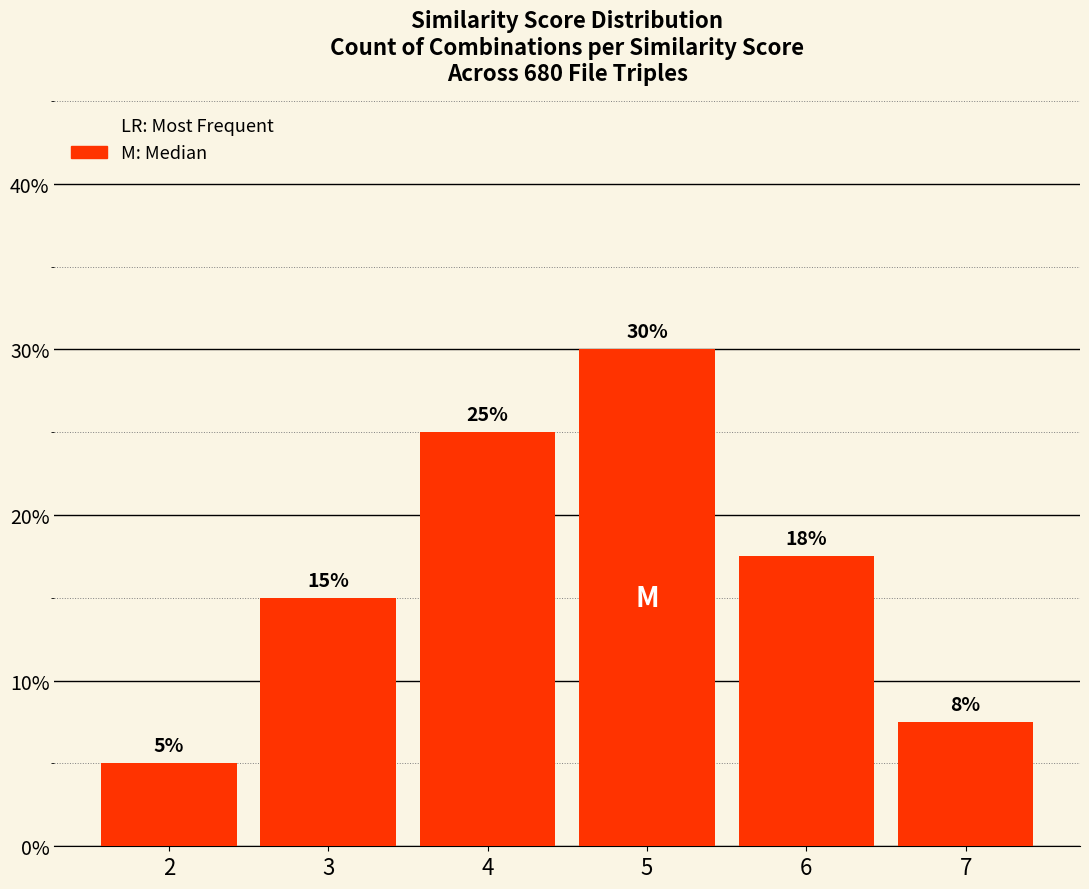

List the labels in order of value, smallest first.

2, 7, 3, 6, 4, 5